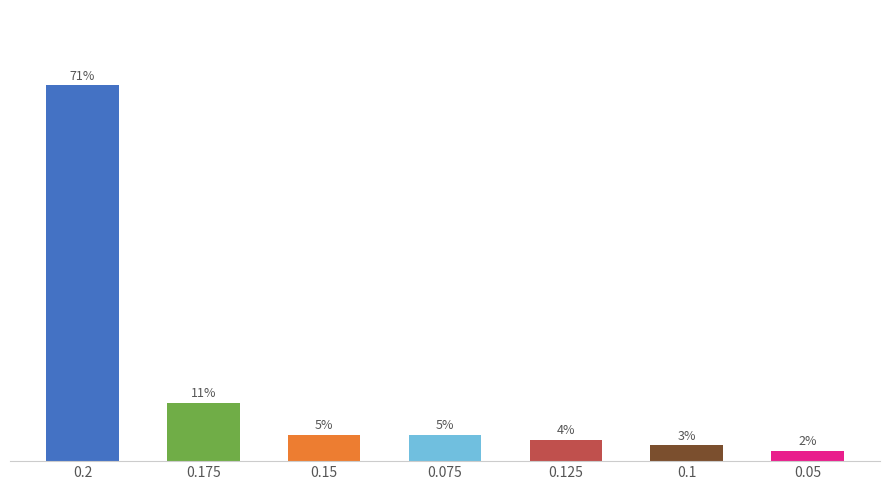

Reading left to right, list all the values displayed in this chart.

71	11	5	5	4	3	2